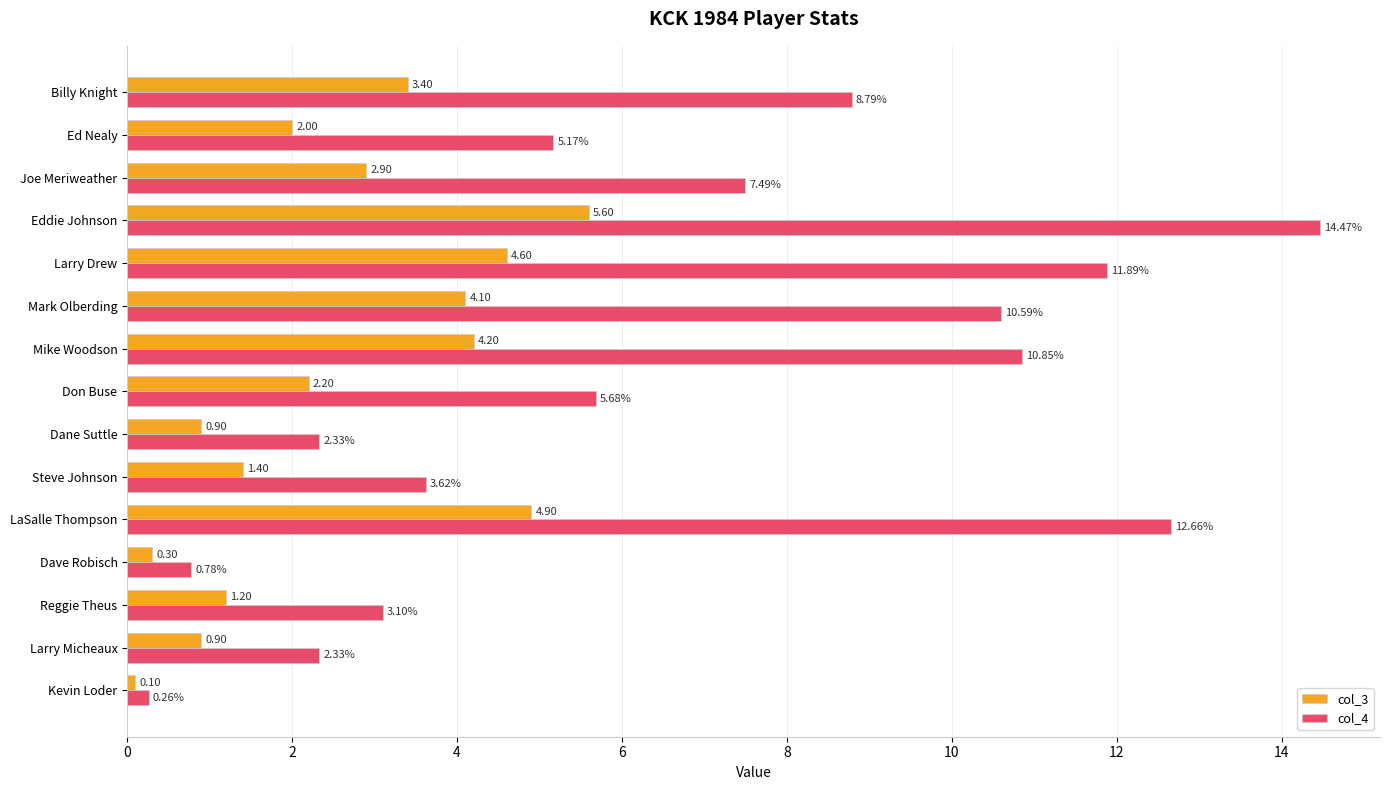

Rank the series at Eddie Johnson from highest to lowest value.

col_4, col_3